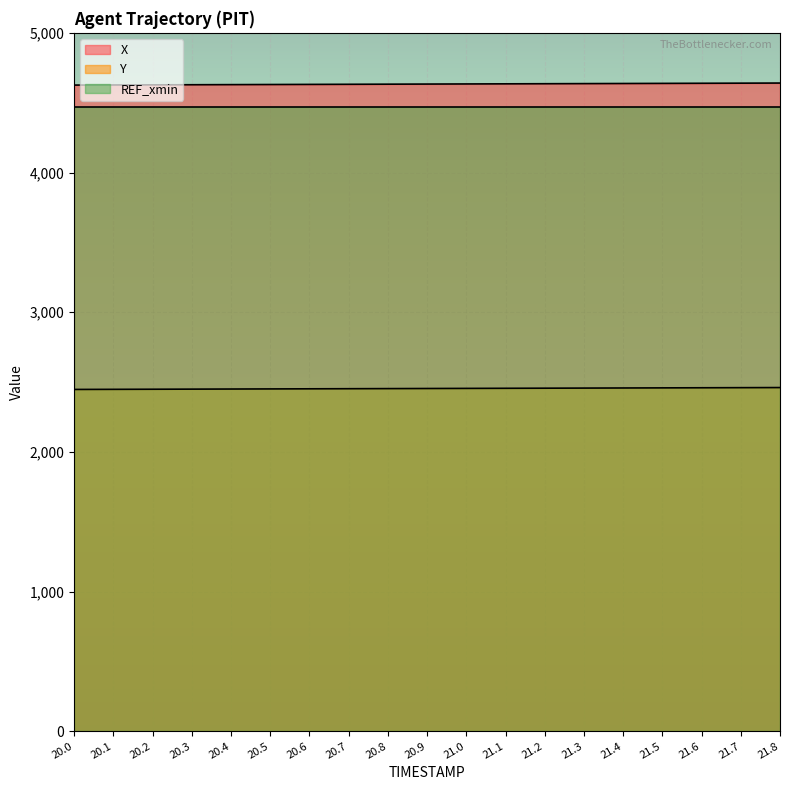

What is the label of the 14th point from the right?

20.5